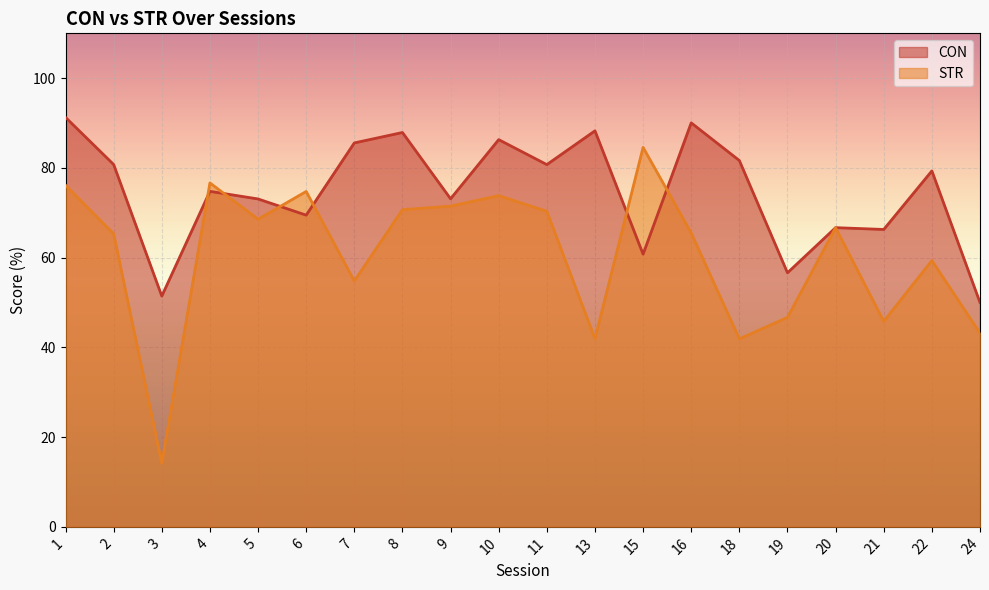

Where does the STR series first go above 66?

1